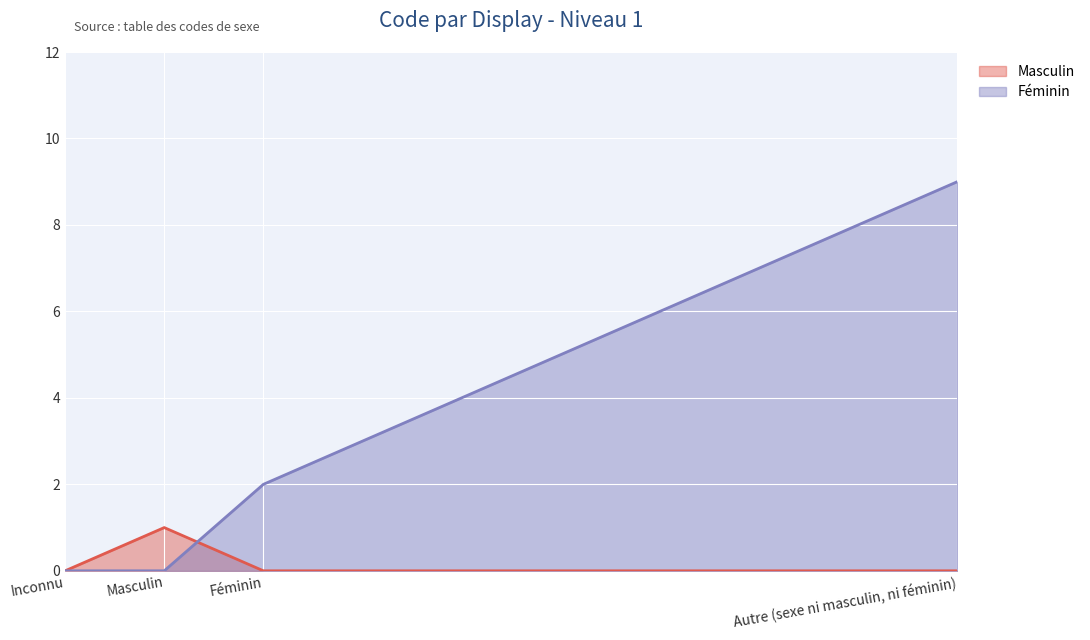

Which series has the widest spread of values?

Féminin